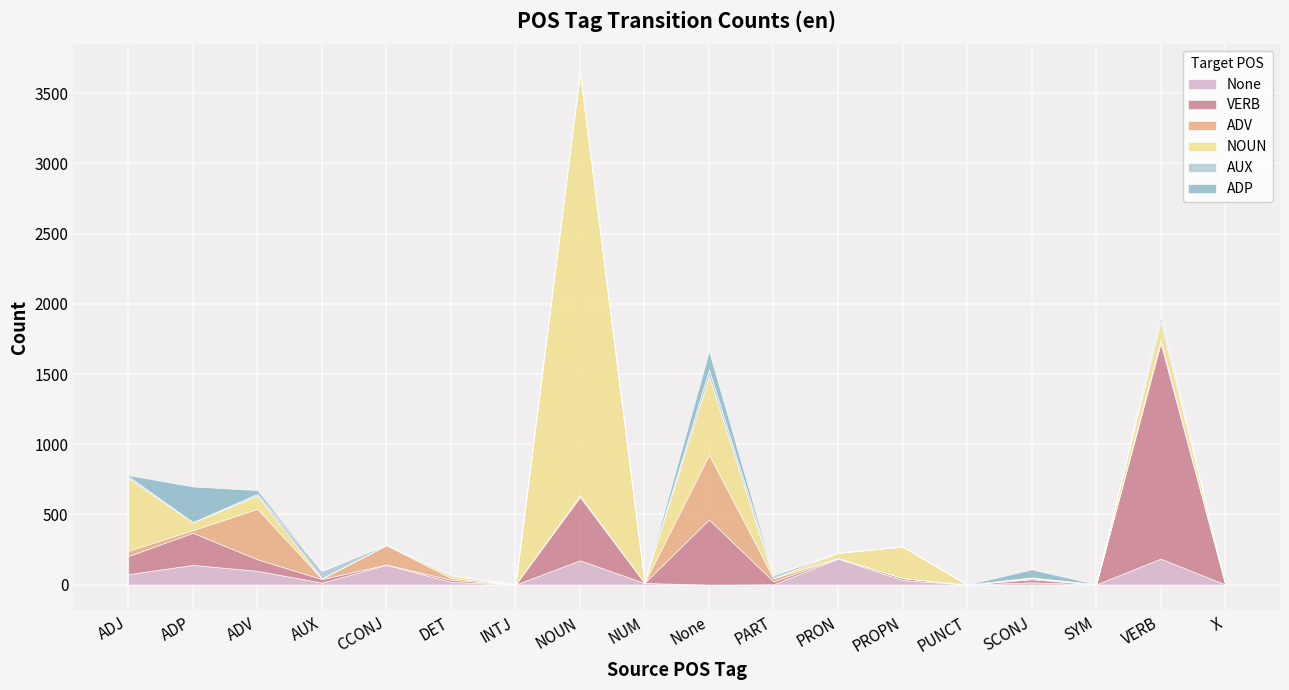

What is the difference between the second highest and minimum values in the VERB series?

464